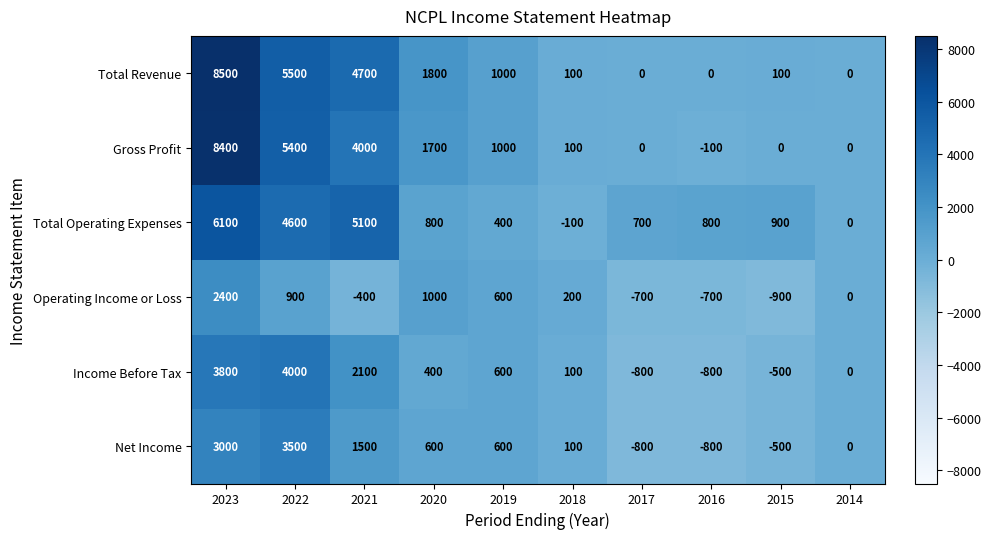

What is the greatest value displayed?

8500